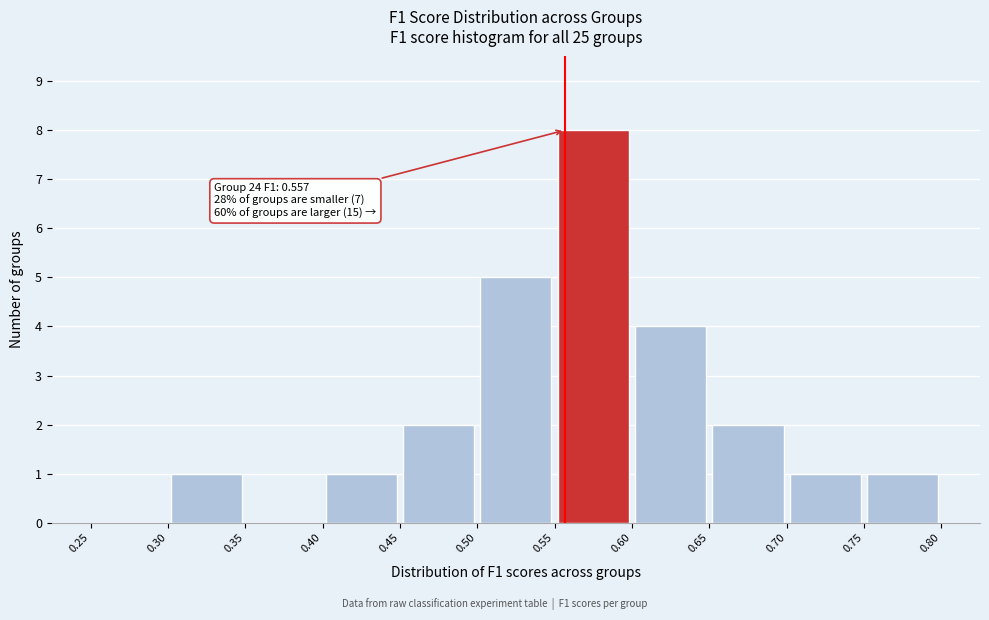

Over which range of the x-axis is the bar tallest?

0.55 to 0.60